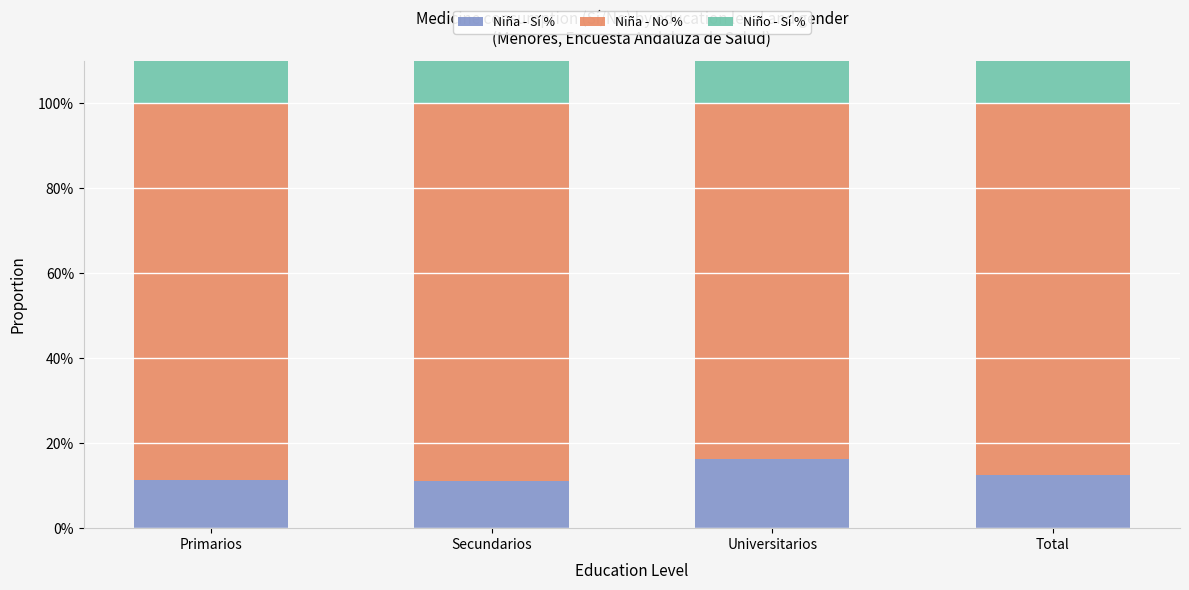

Reading left to right, extract all data points from this chart.

Niña - Sí %: Primarios=0.1	Secundarios=0.1	Universitarios=0.2	Total=0.1
Niña - No %: Primarios=0.9	Secundarios=0.9	Universitarios=0.8	Total=0.9
Niño - Sí %: Primarios=0.1	Secundarios=0.1	Universitarios=0.1	Total=0.1